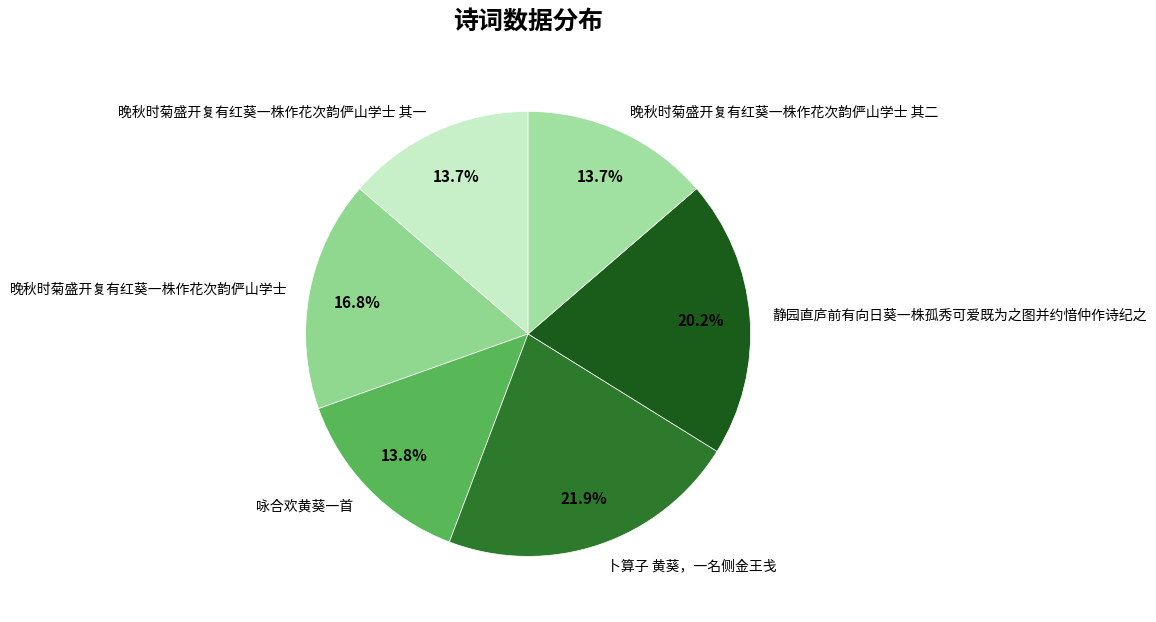

What is the ratio of the value at 晚秋时菊盛开复有红葵一株作花次韵俨山学士 其二 to the value at 咏合欢黄葵一首?

1.0